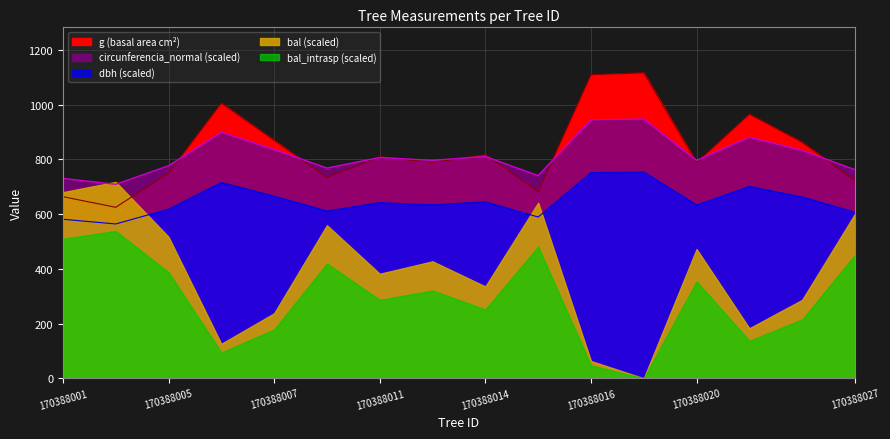

What is the value of the g point at the 12th from the left?

1116.9